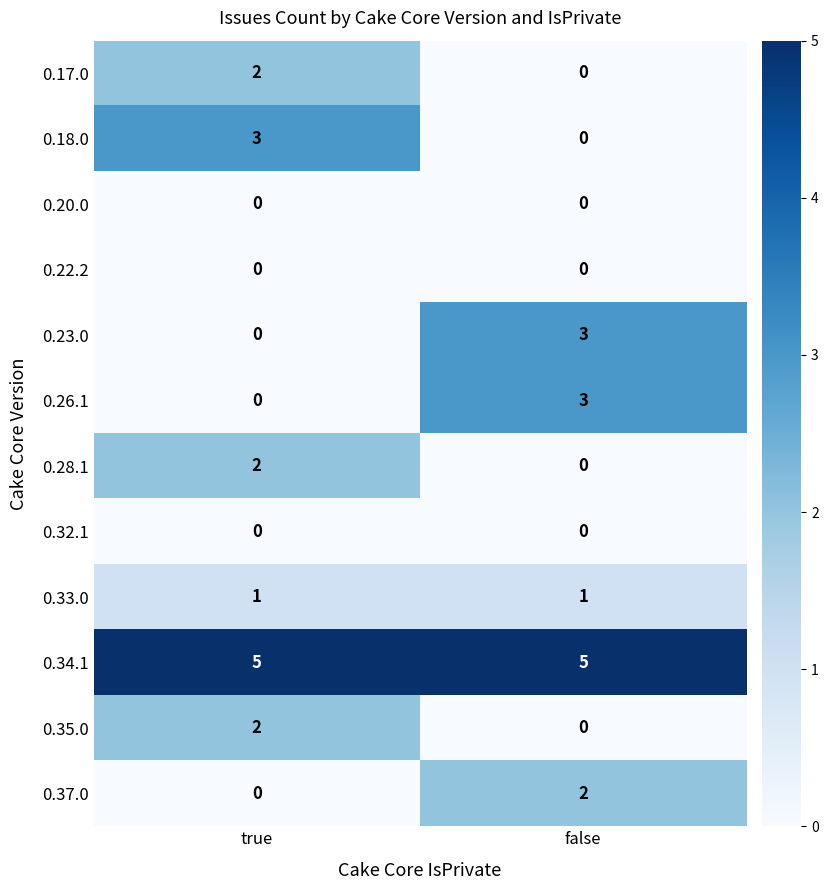

Reading left to right, what are all the values shown in this chart?

0.17.0: 2	0
0.18.0: 3	0
0.20.0: 0	0
0.22.2: 0	0
0.23.0: 0	3
0.26.1: 0	3
0.28.1: 2	0
0.32.1: 0	0
0.33.0: 1	1
0.34.1: 5	5
0.35.0: 2	0
0.37.0: 0	2